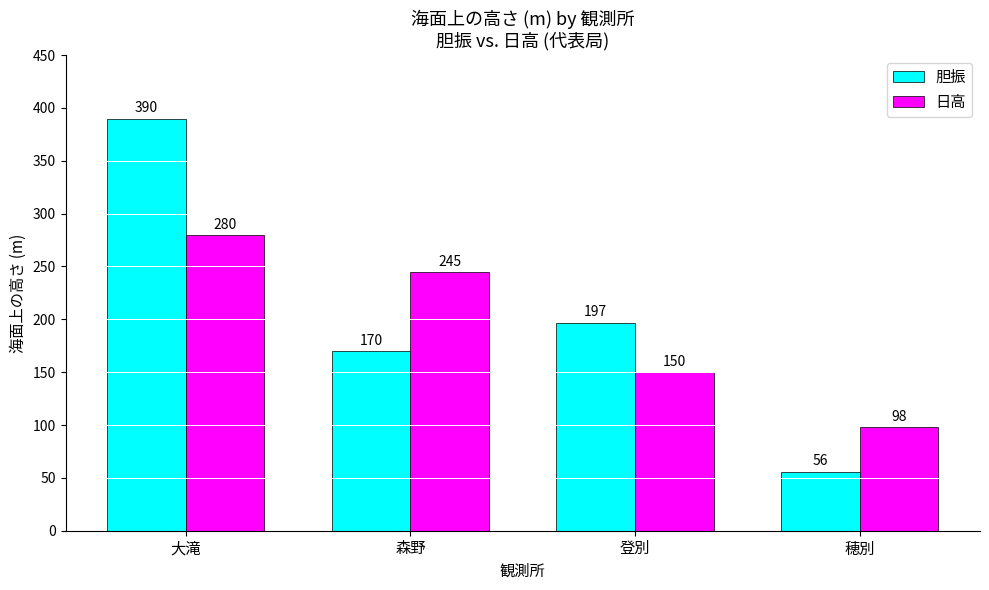

Which series has the largest range (max minus min)?

胆振